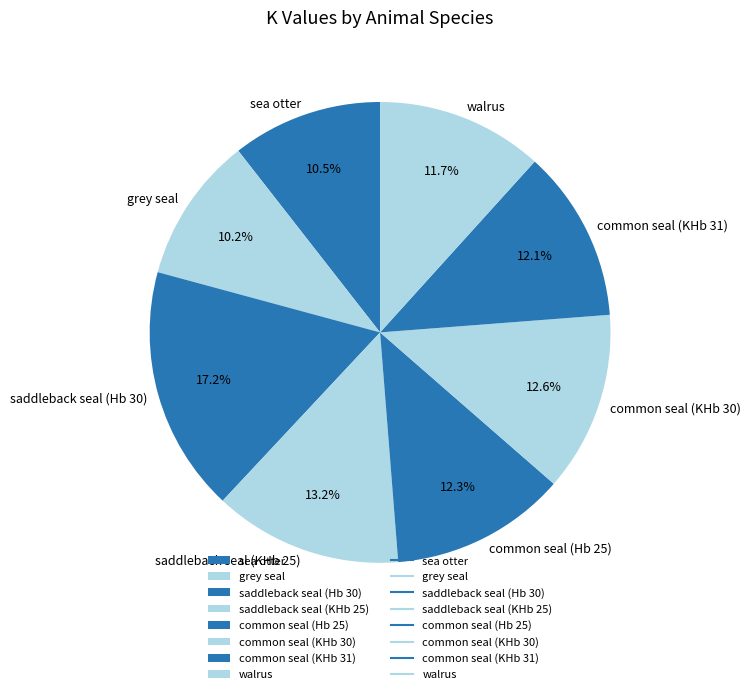

To the nearest percent, what percentage of the pie is common seal (KHb 31)?

12%